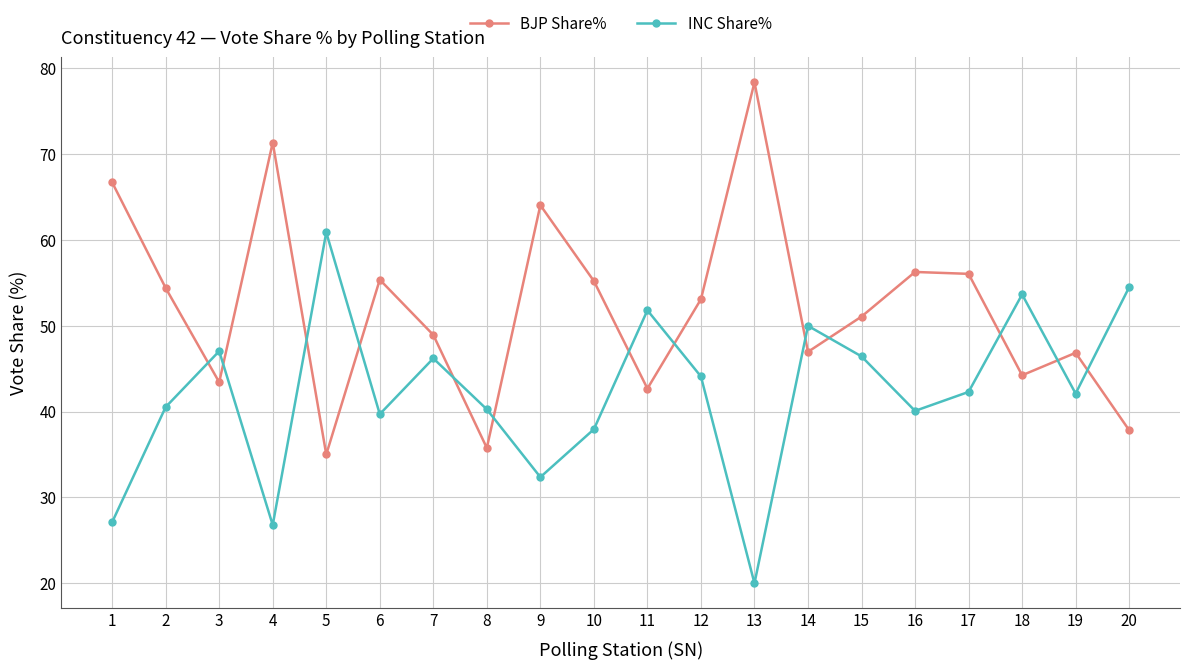

At which label does BJP Share% reach its minimum?

5